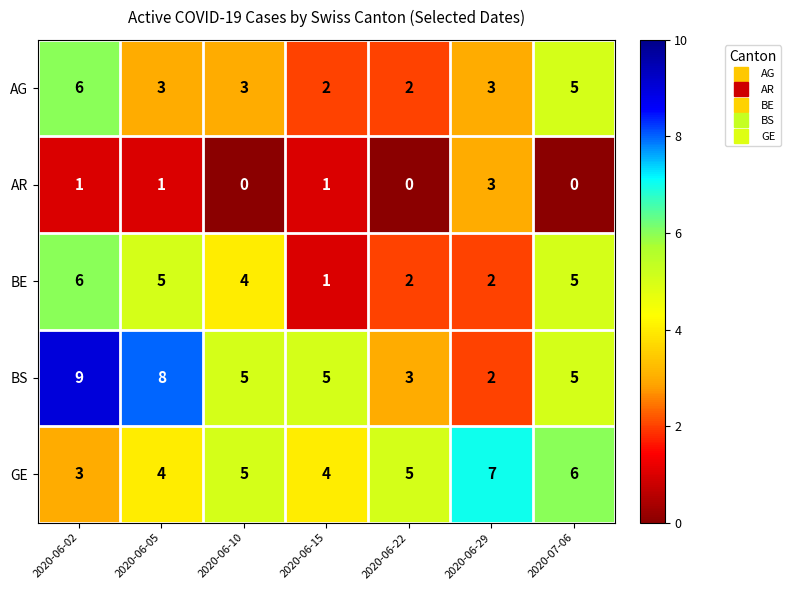

What is the maximum value for BS?

9